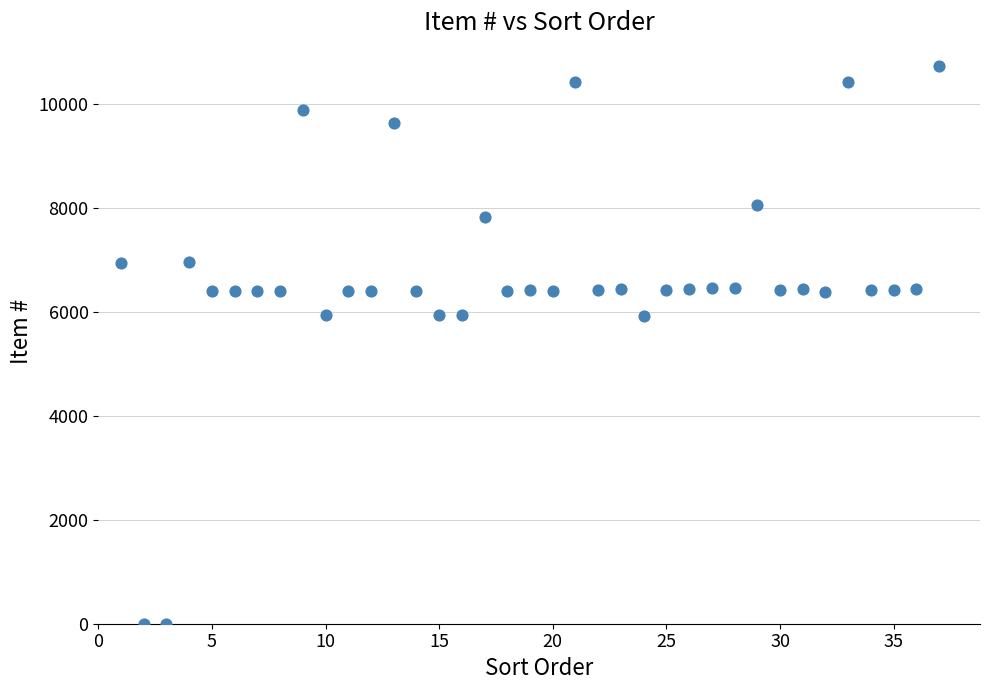

What is the range of Y values (max minus min)?

10721